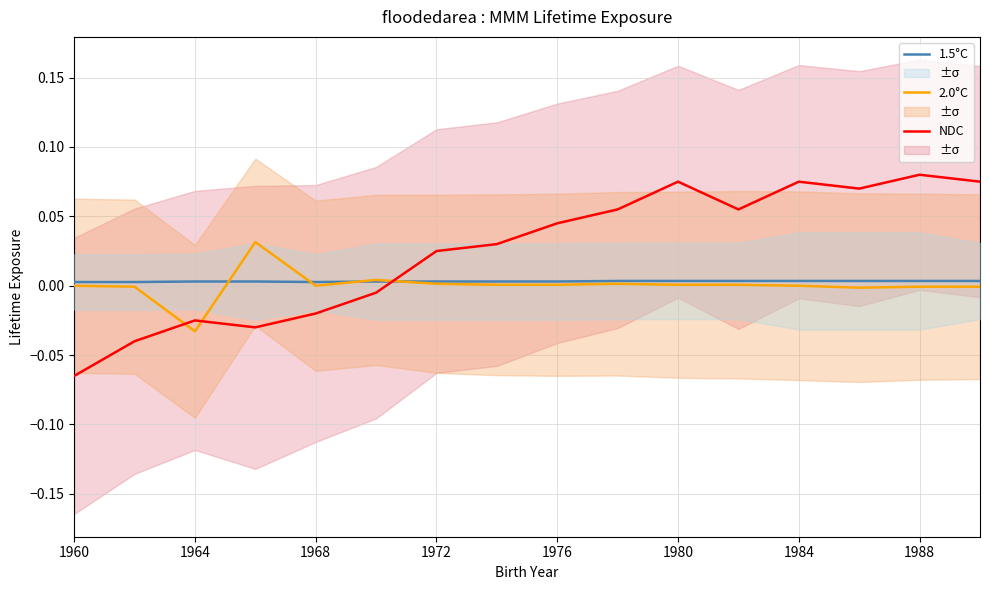

True or false: 2.0°C and NDC intersect in this chart.

True